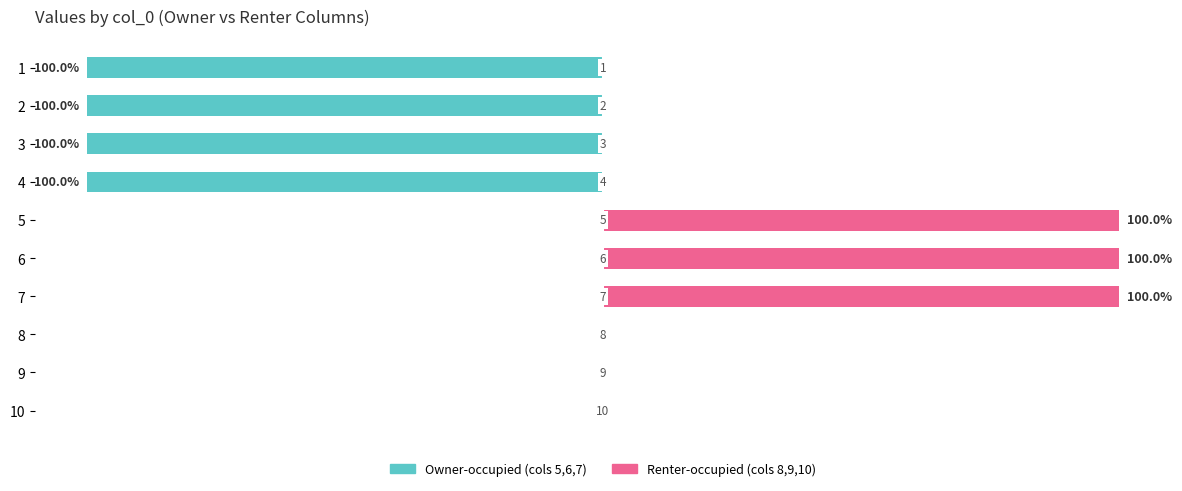

What is the sum of all Renter-occupied values?

300